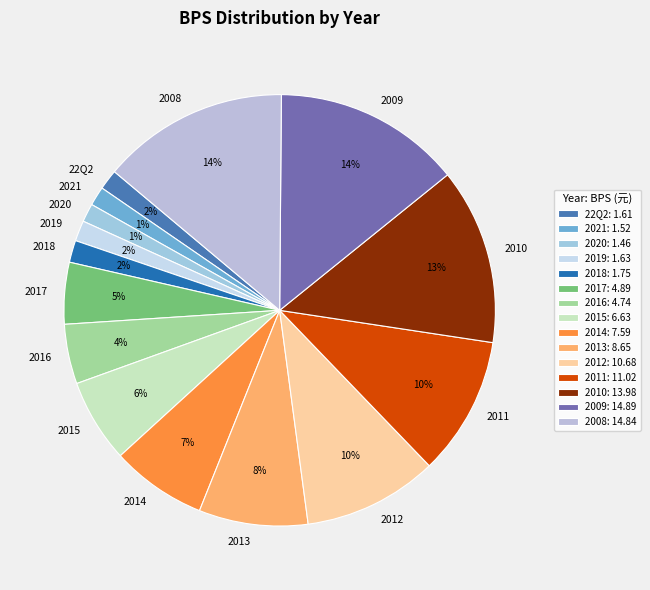

Approximately how many times larger is the value at 2011 compared to 2009?

0.7